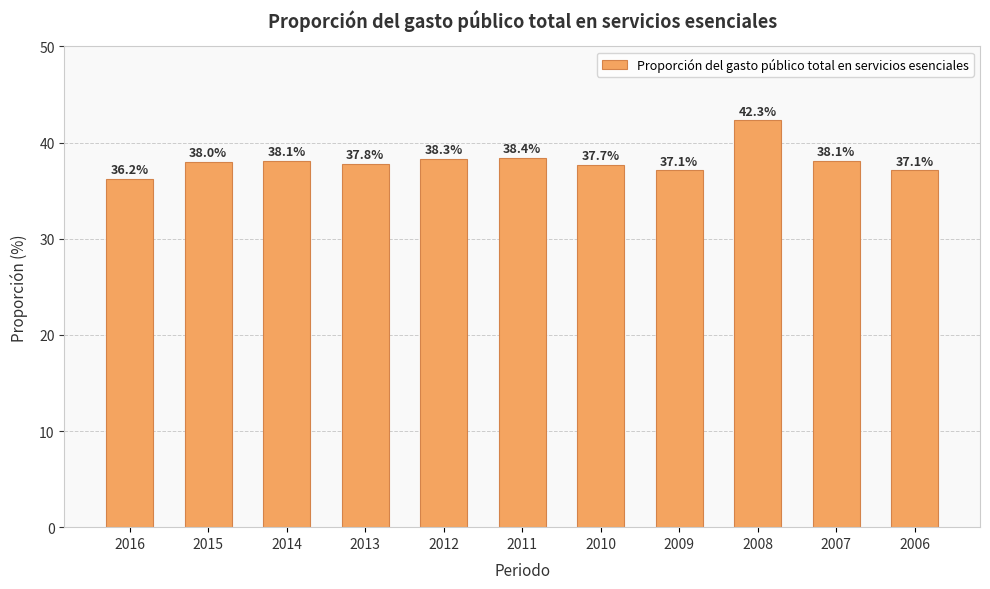

Between 2016 and 2007, which is larger?

2007